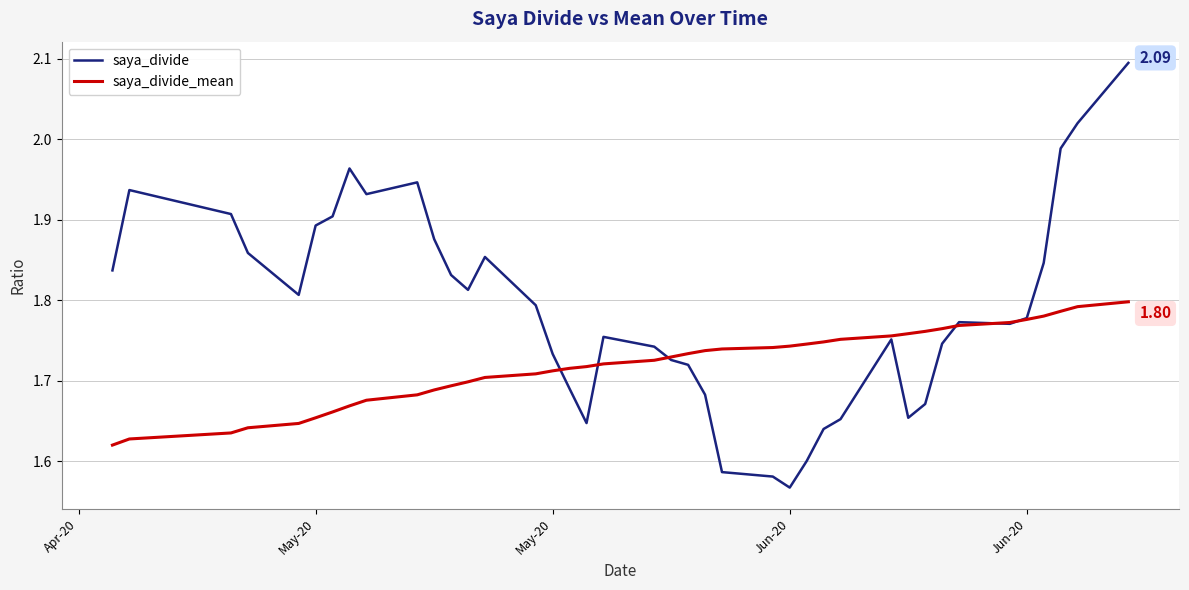

At how many categories does at least one series exceed 1?

40